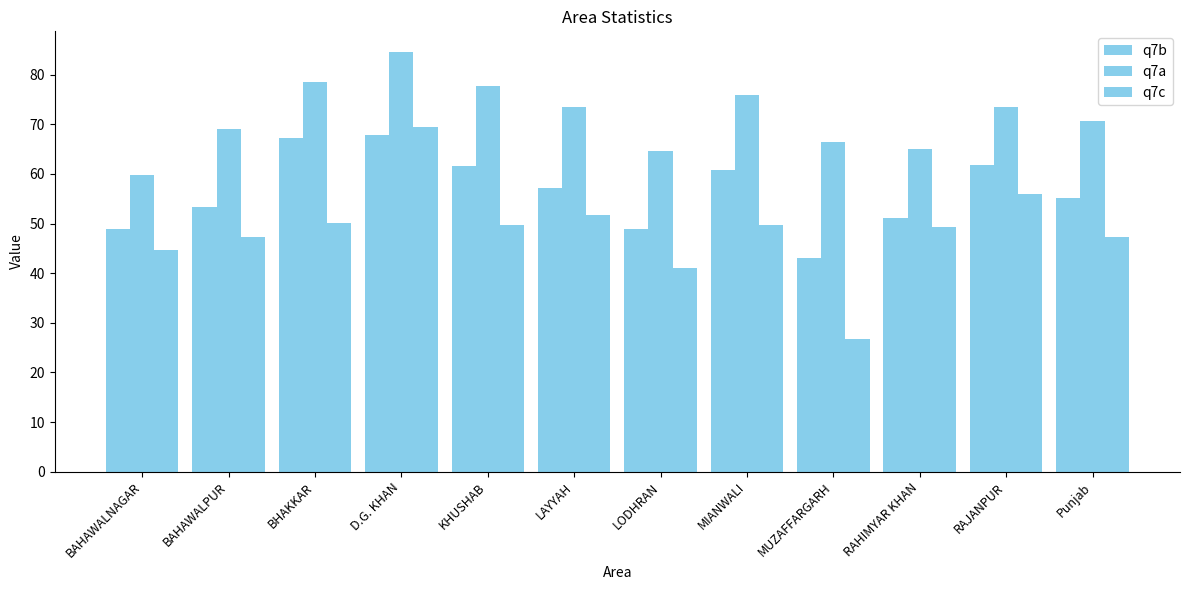

At how many categories does at least one series exceed 57?

12